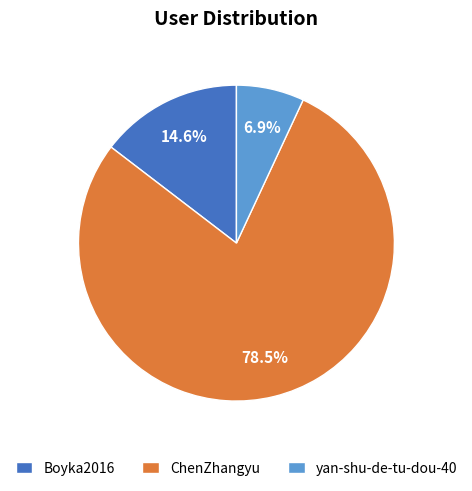

To the nearest percent, what is the combined percentage of ChenZhangyu and Boyka2016?

93%